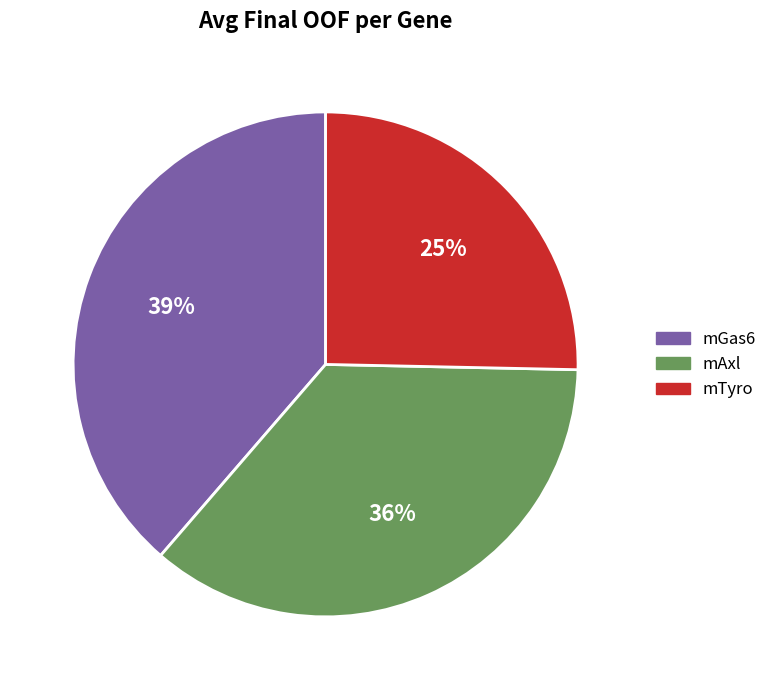

Combined, do mAxl and mGas6 account for over 50%?

Yes